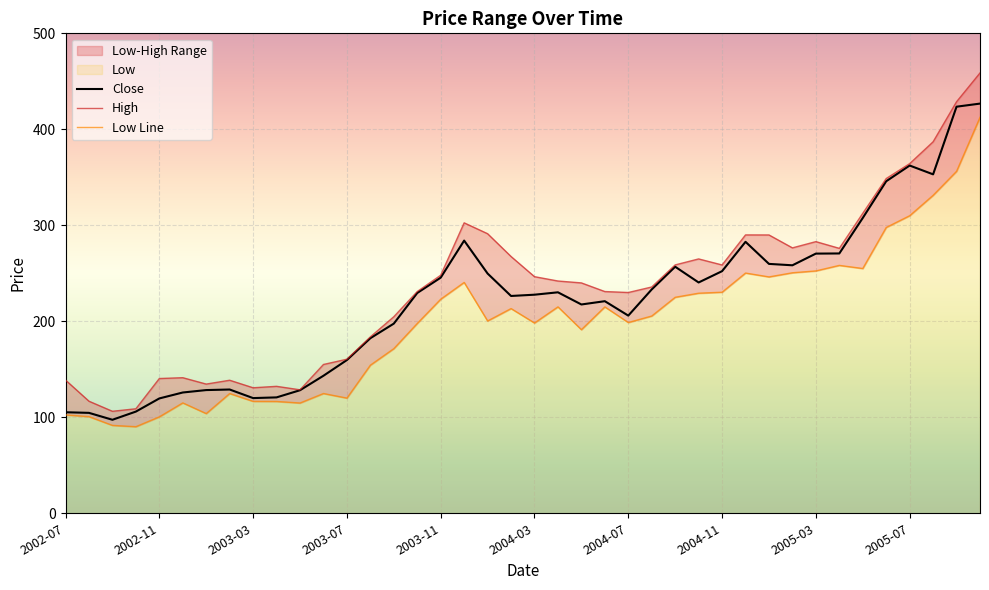

How many categories are shown in the chart?

40